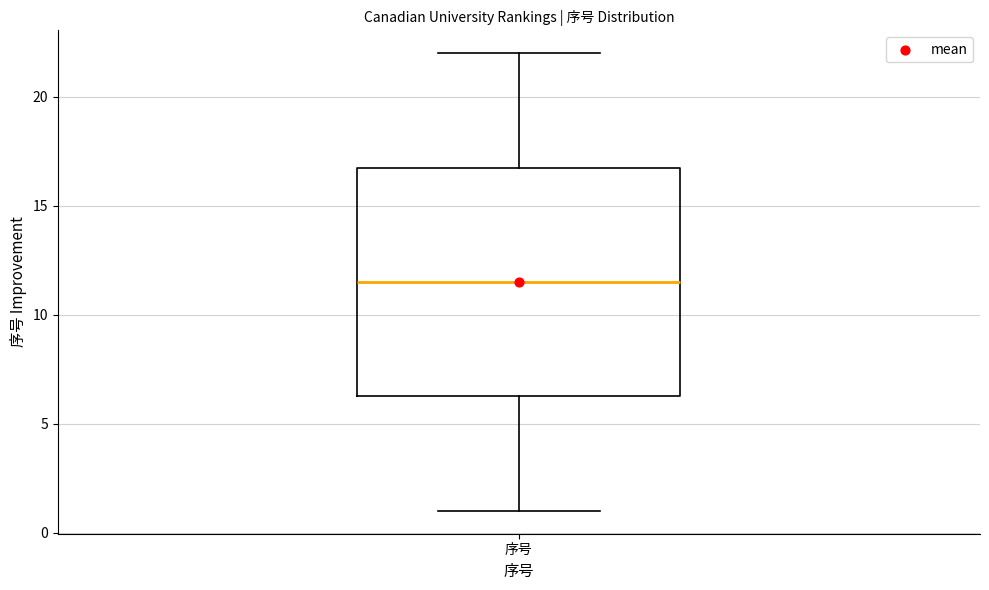

Read this box plot against the y-axis: the position of the median line, the range covered by the box, and the ends of both whiskers. The values are not printed on the chart, so give them approximately, as read against the axis.

median 11.5, box 6.5 to 17.0, whiskers 1.0 to 22.0